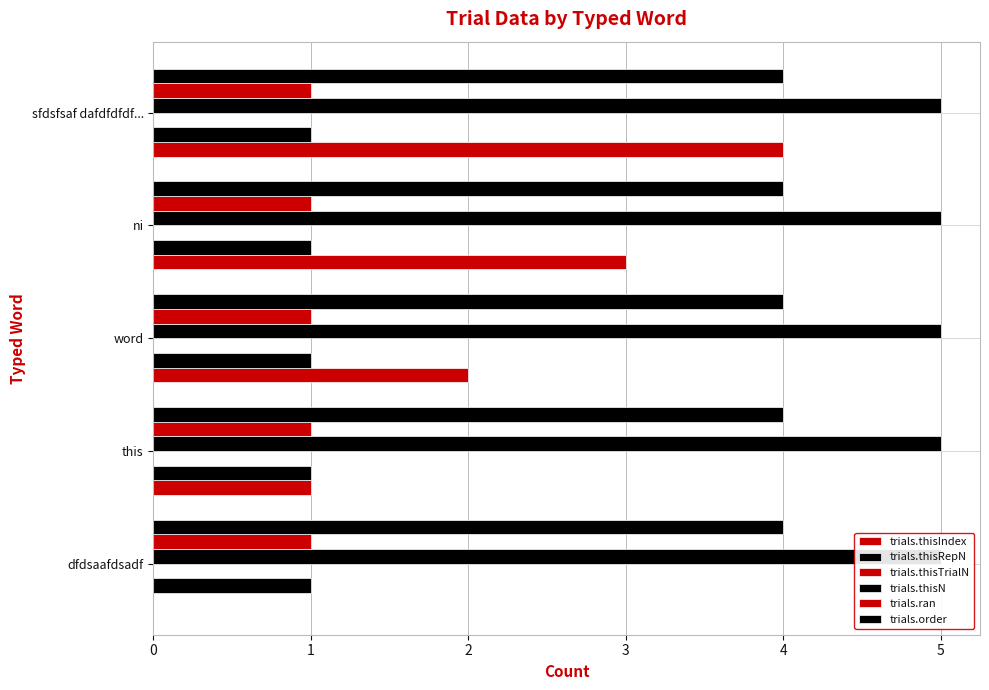

Reading left to right, list all the values displayed in this chart.

trials.thisIndex: 0.0	1.0	2.0	3.0	4.0
trials.thisRepN: 0.1	0.1	0.1	0.1	0.1
trials.thisTrialN: 0.1	0.1	0.1	0.1	0.1
trials.thisN: 0.1	0.1	0.1	0.1	0.1
trials.ran: 0.1	0.1	0.1	0.1	0.1
trials.order: 0.1	0.1	0.1	0.1	0.1